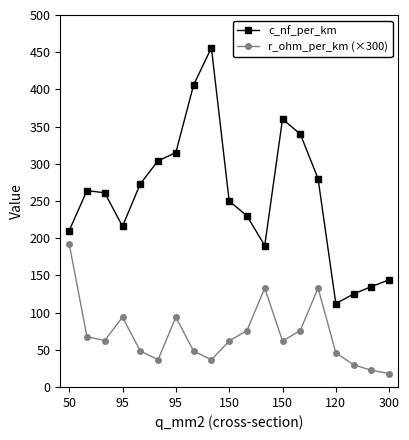

What is the maximum value shown in the chart?

456.0